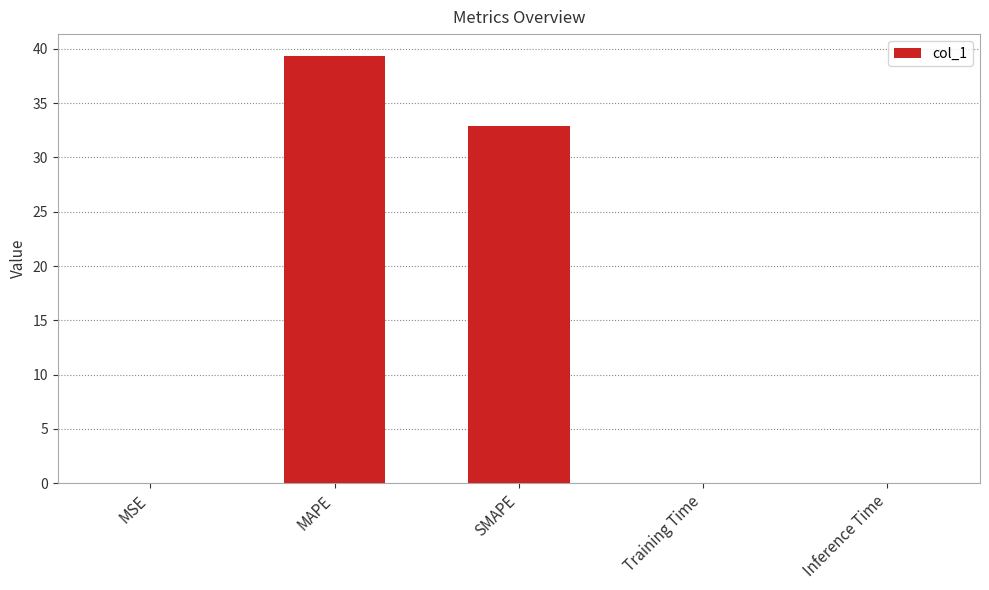

The chart shows a value of 32.9 at SMAPE. True or false?

True